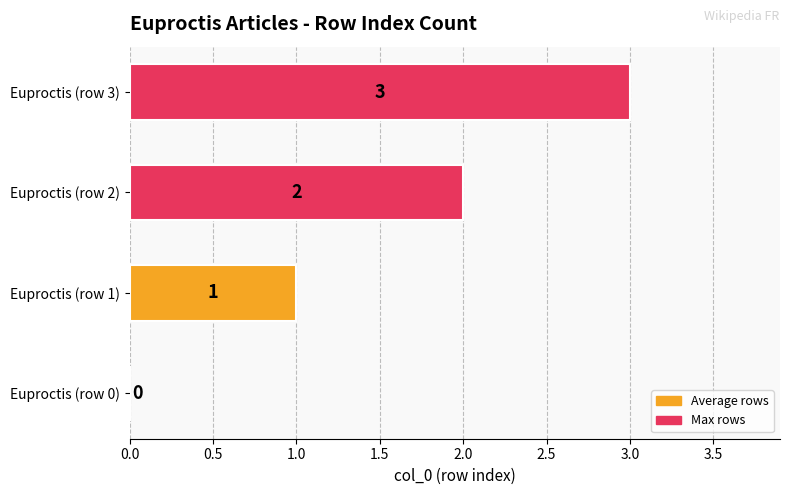

How many series are shown in this chart?

1